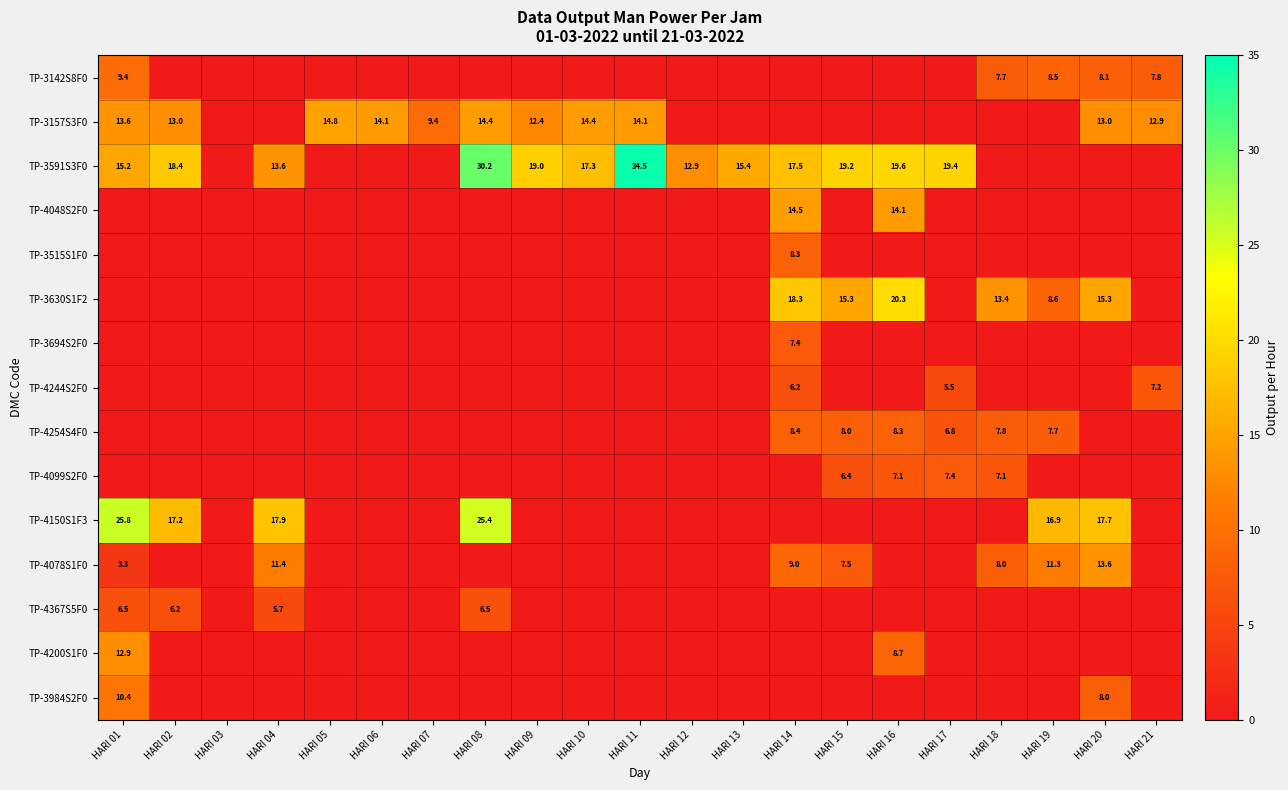

At which category is the sum across all series the highest?

HARI 01